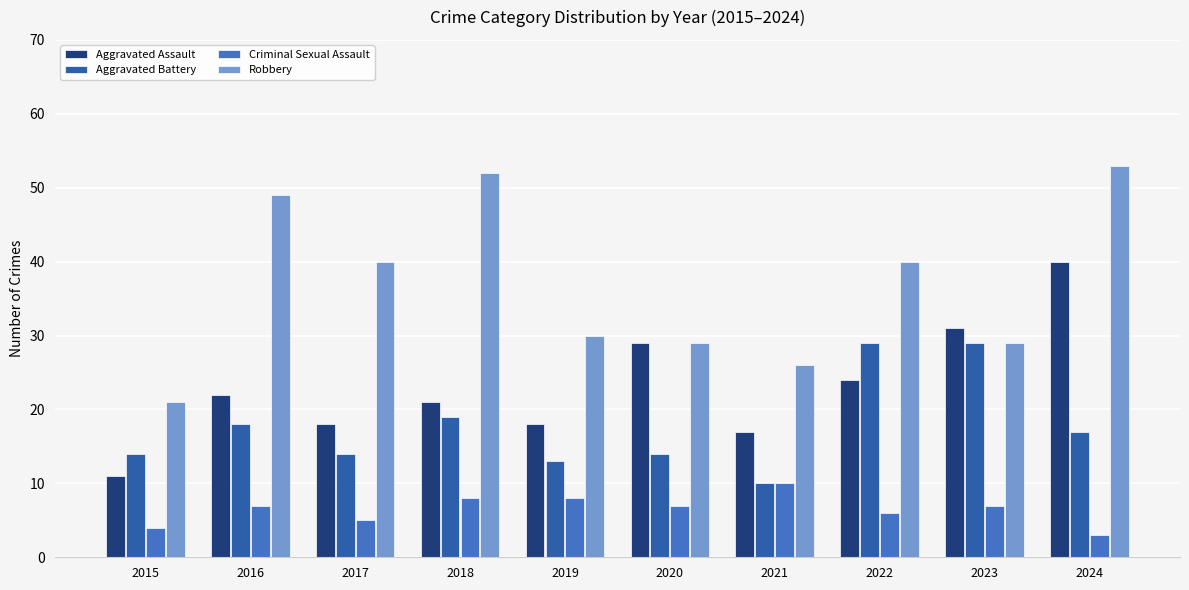

The Criminal Sexual Assault series shows 3 at 2017. True or false?

False